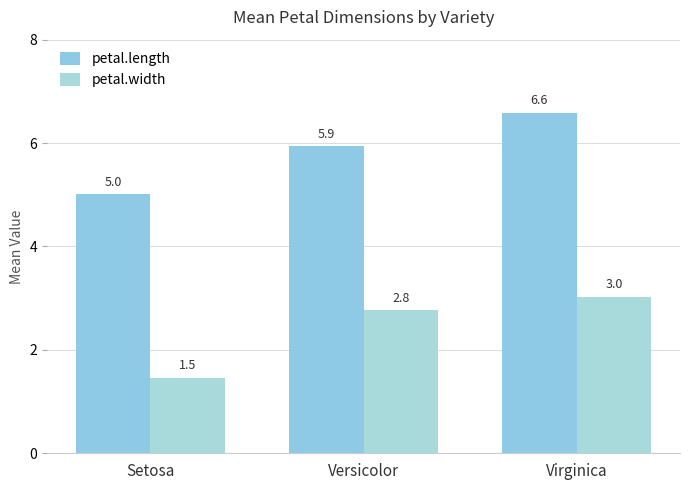

What position from the right is Virginica?

1